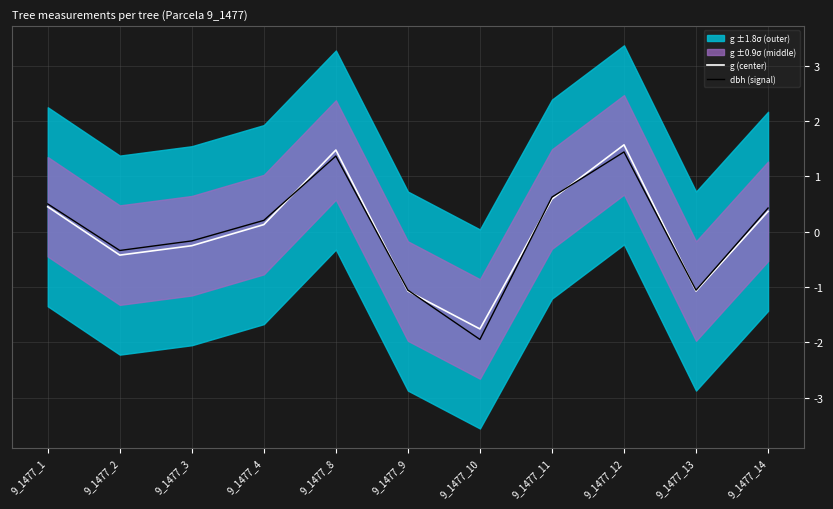

Reading left to right, transcribe all the data shown in this chart.

g (center): 9_1477_1=0.5	9_1477_2=-0.4	9_1477_3=-0.3	9_1477_4=0.1	9_1477_8=1.5	9_1477_9=-1.1	9_1477_10=-1.8	9_1477_11=0.6	9_1477_12=1.6	9_1477_13=-1.1	9_1477_14=0.4
dbh (signal): 9_1477_1=0.5	9_1477_2=-0.3	9_1477_3=-0.2	9_1477_4=0.2	9_1477_8=1.4	9_1477_9=-1.1	9_1477_10=-1.9	9_1477_11=0.6	9_1477_12=1.4	9_1477_13=-1.1	9_1477_14=0.4